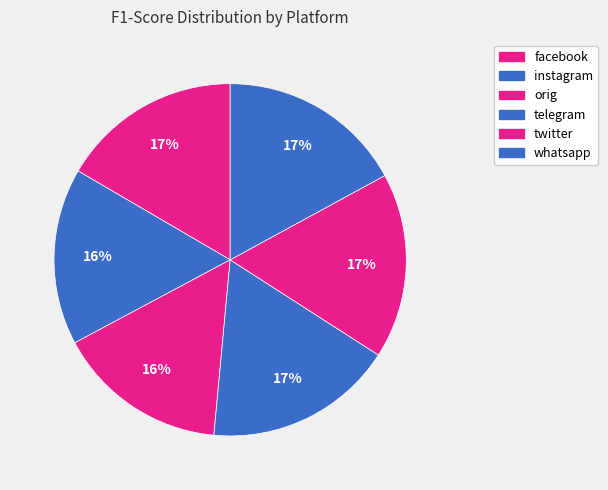

Is it true that instagram is 16% of the pie?

True